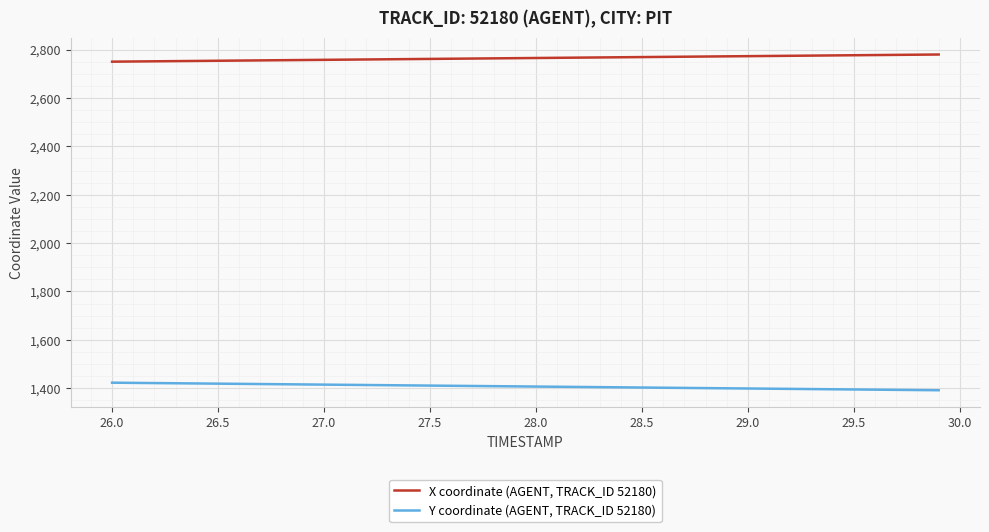

What is the minimum value shown in the chart?

1391.5